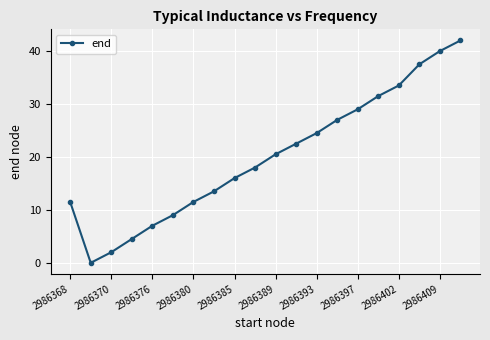

What is the average value?

20.1